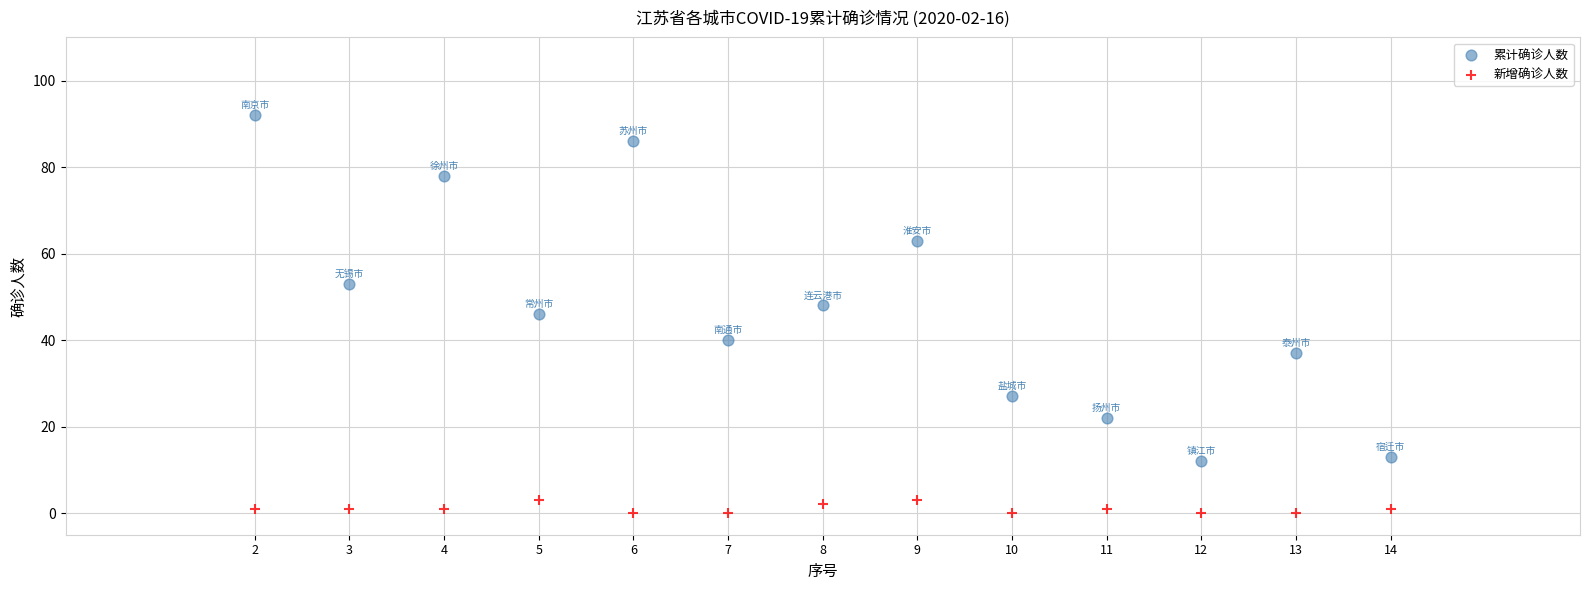

Which series reaches the maximum Y coordinate?

累计确诊人数